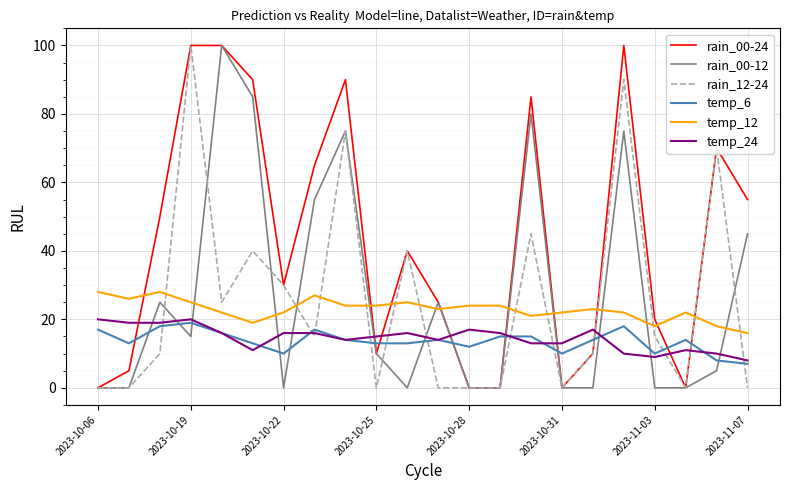

Which series has the largest total across all categories?

rain_00-24